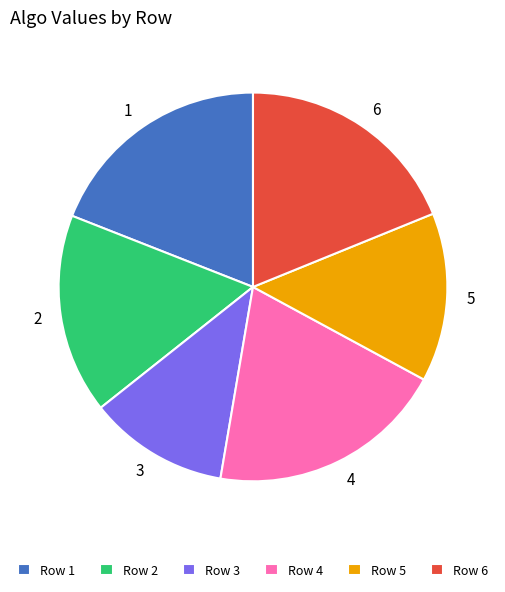

Combined, do 3 and 6 account for over 50%?

No